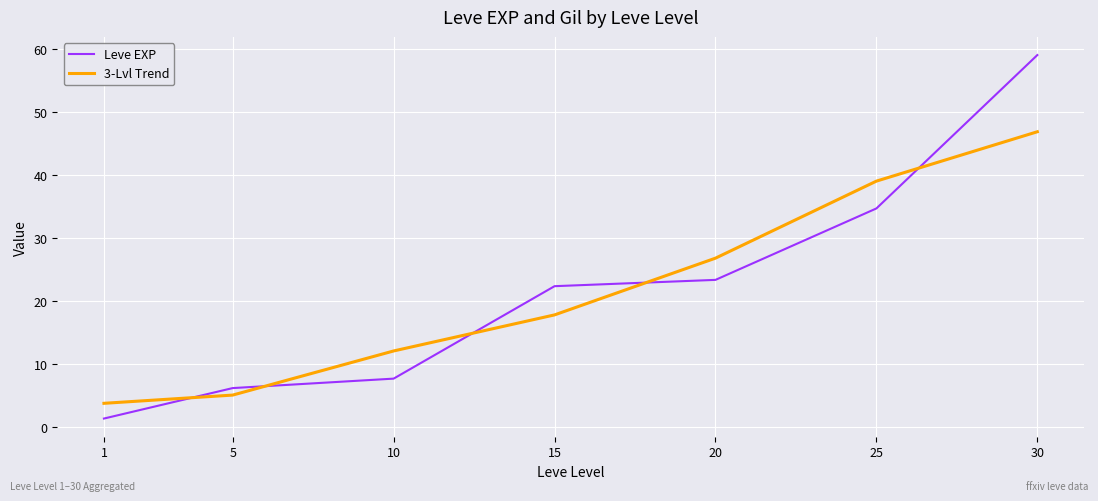

Is it true that 3-Lvl Trend equals 39.0 at 25?

True